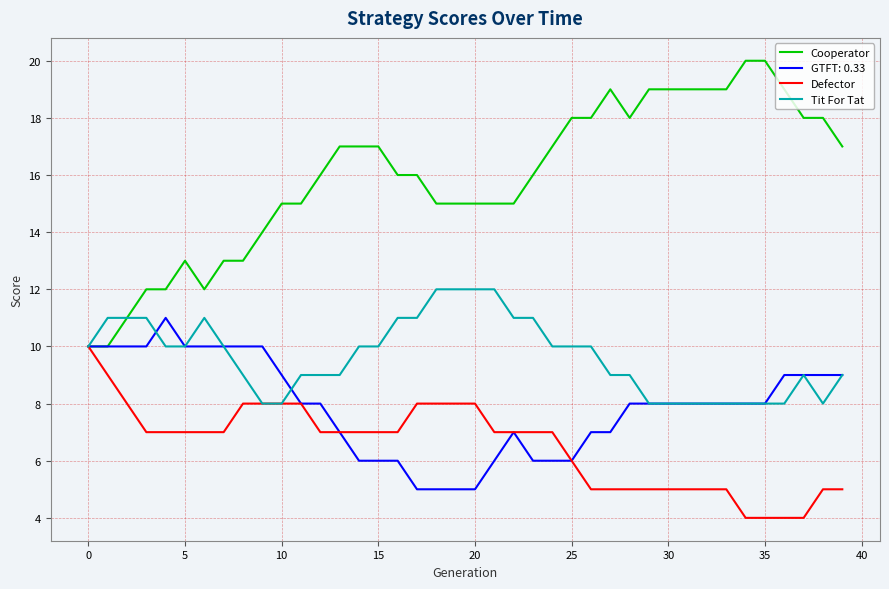

What is the minimum value shown in the chart?

4